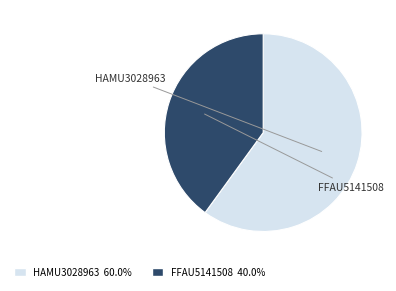

Approximately how many times larger is the value at FFAU5141508 compared to HAMU3028963?

0.7